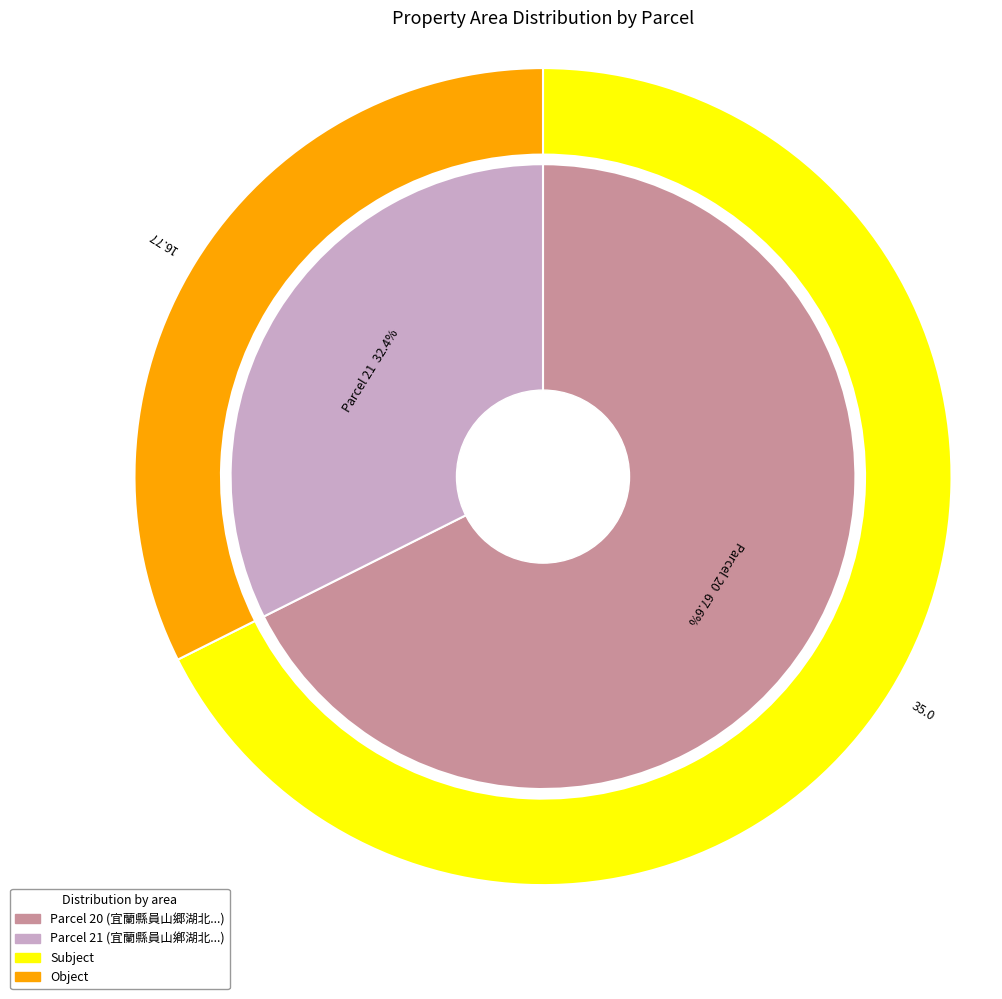

To the nearest percent, what is the difference between the 20 and 21 slice percentages?

35%